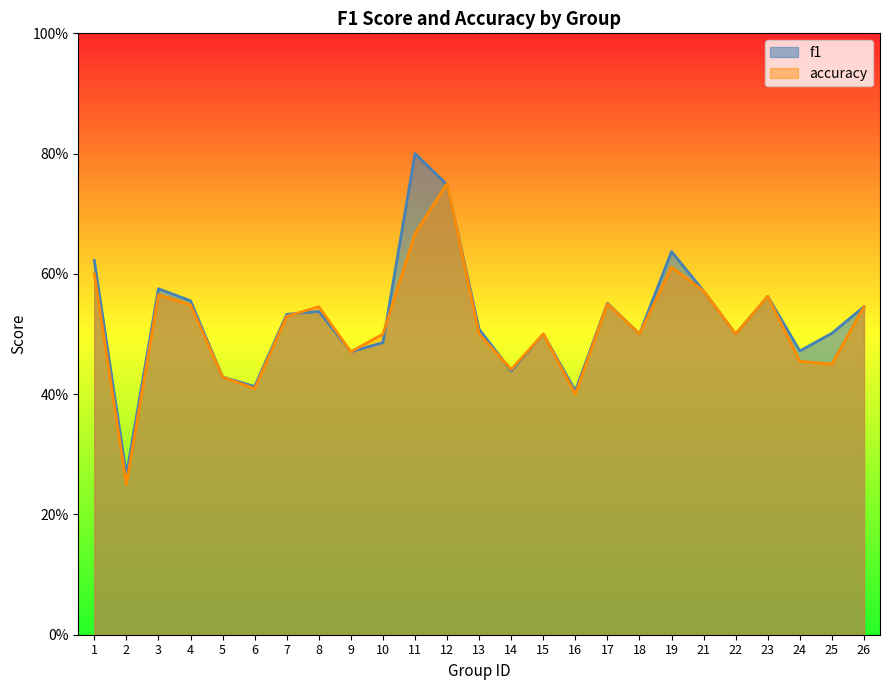

Does the chart display data point markers on the line(s)?

No